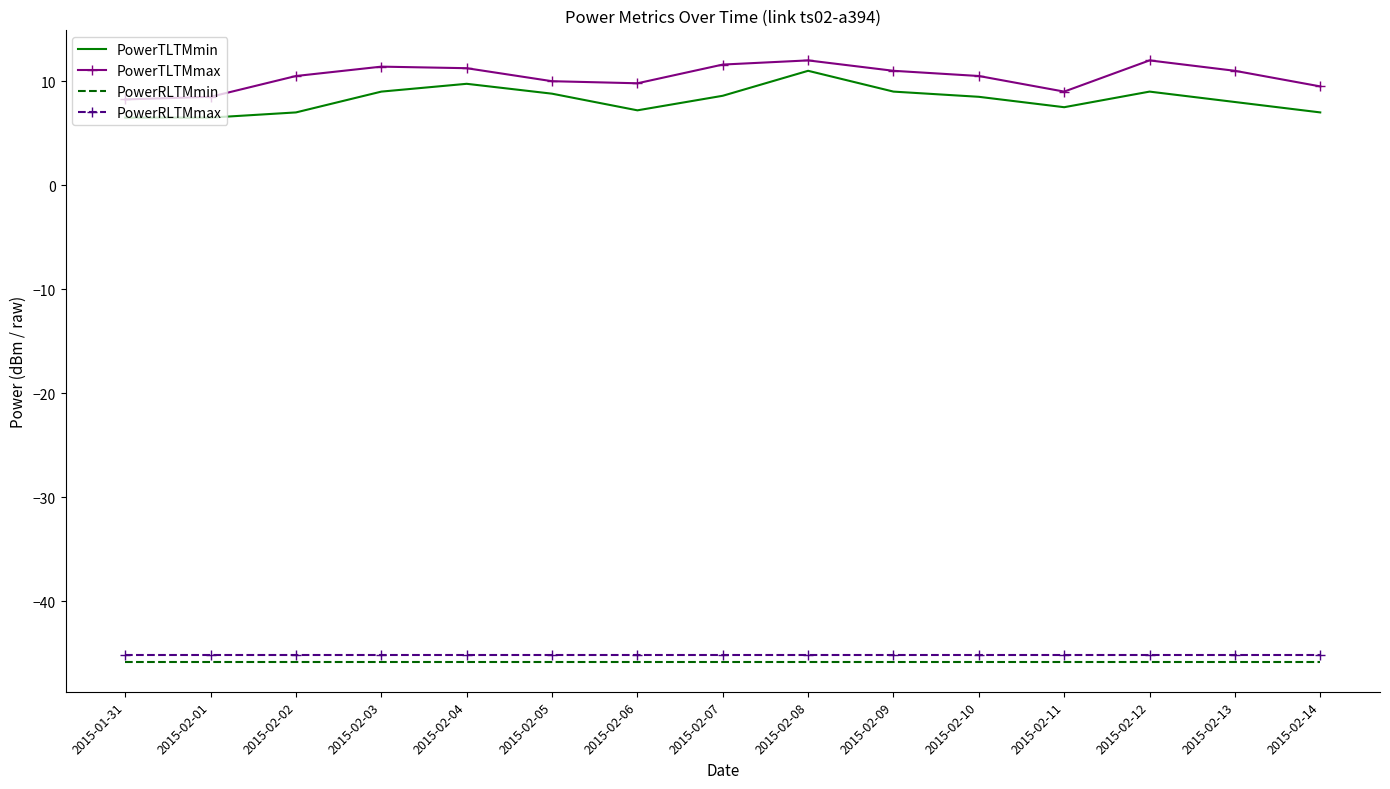

What position from the left is 2015-02-10?

11